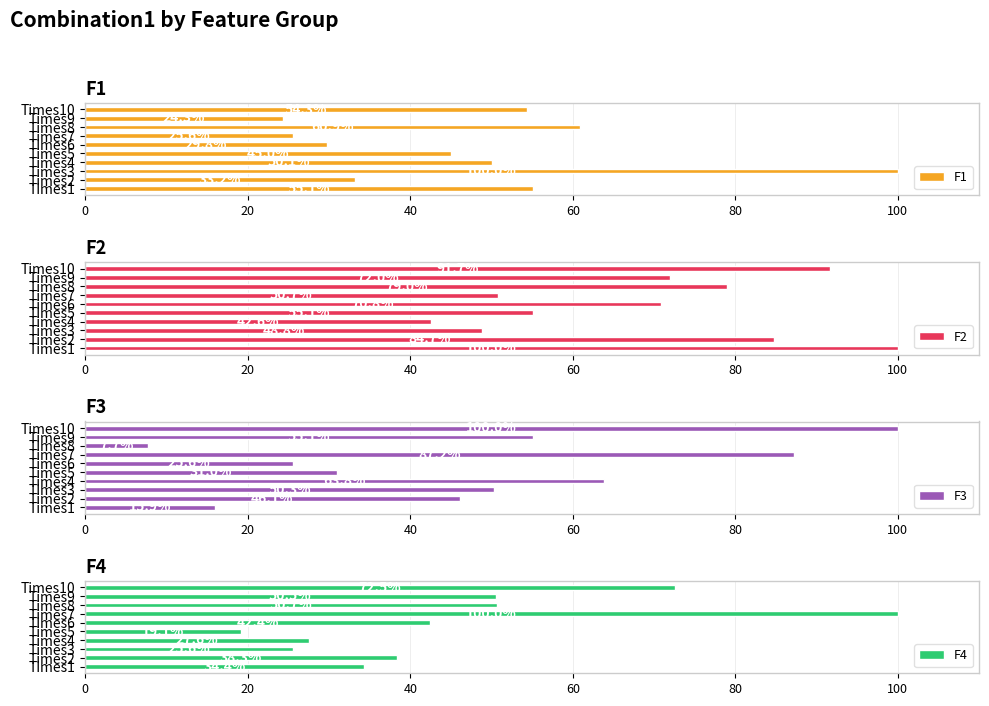

How many data points in F1 are less than 50?

5